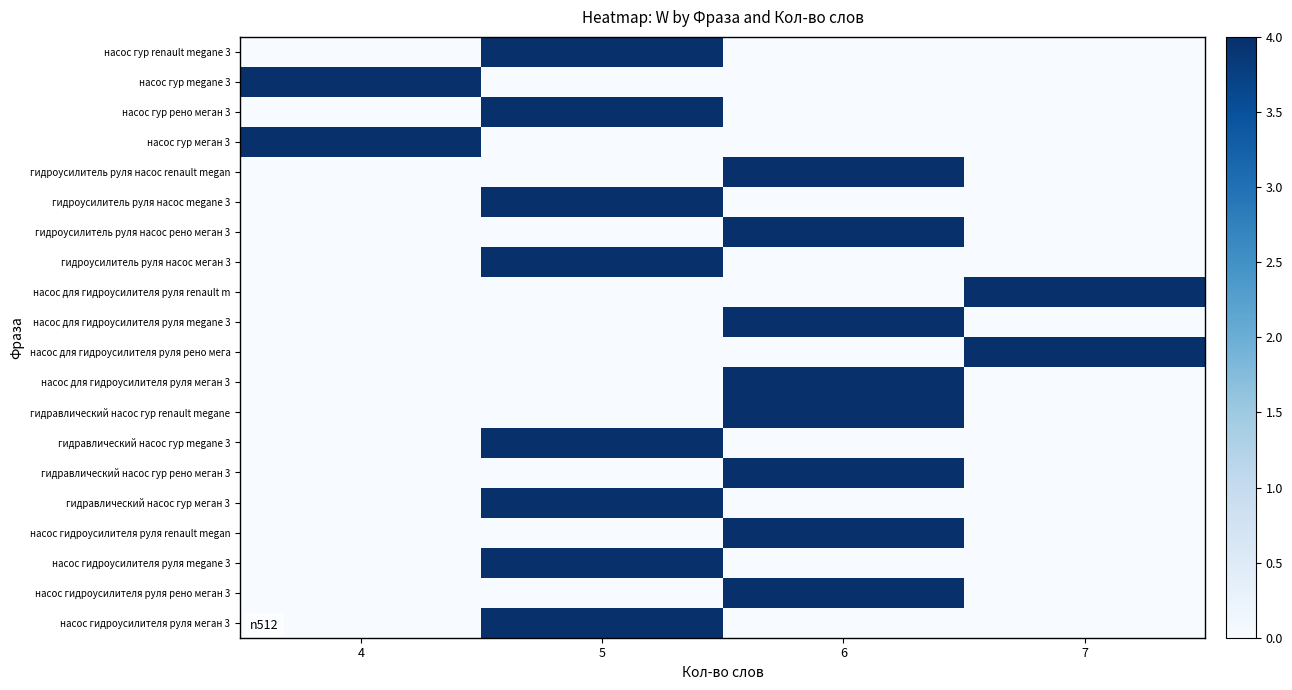

What is the total value across all series at 7?

14